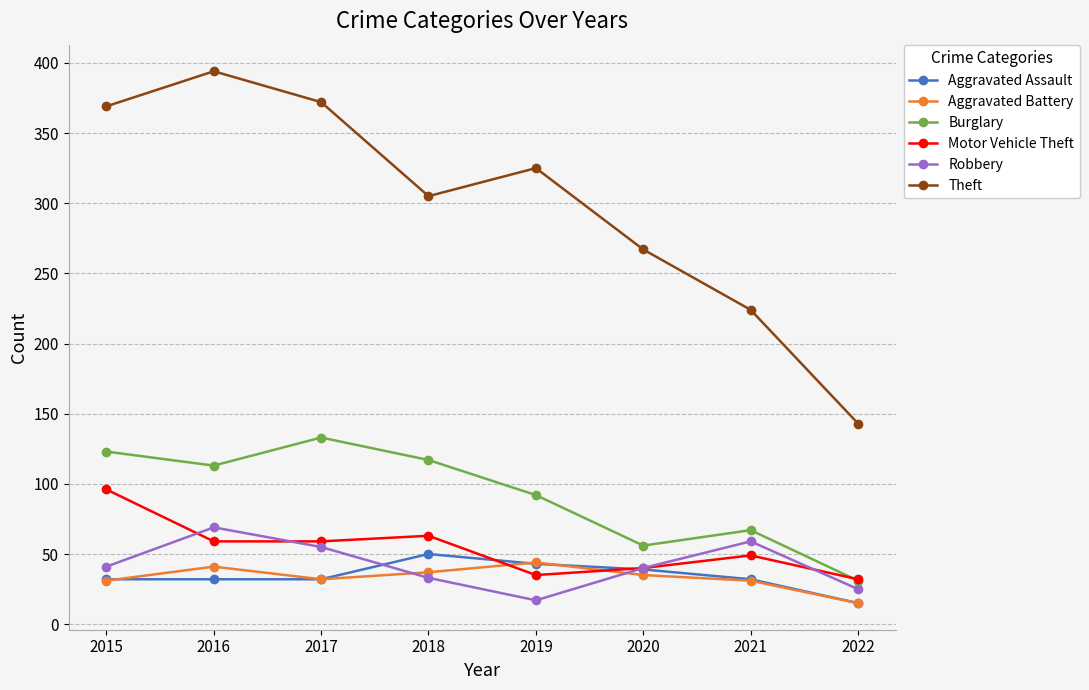

How many lines are shown in the chart?

6